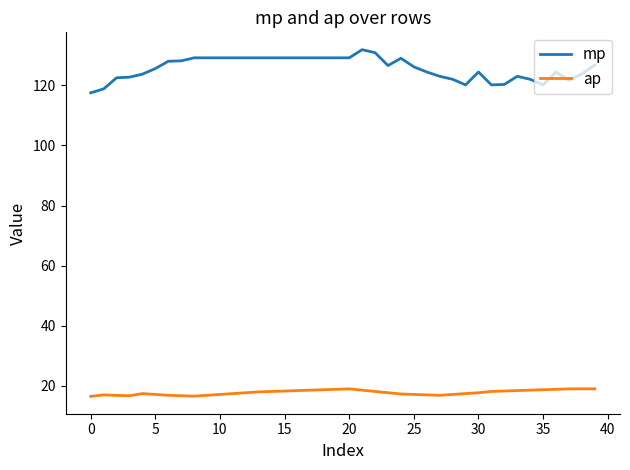

What is the minimum value for mp?

117.5